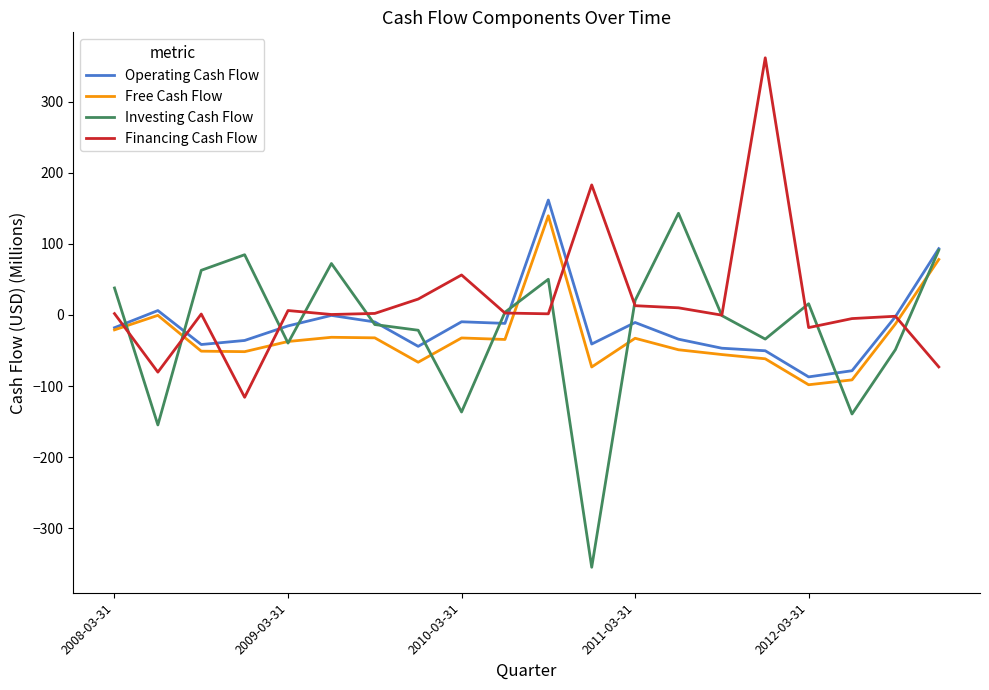

Which series has the largest total across all categories?

Financing Cash Flow